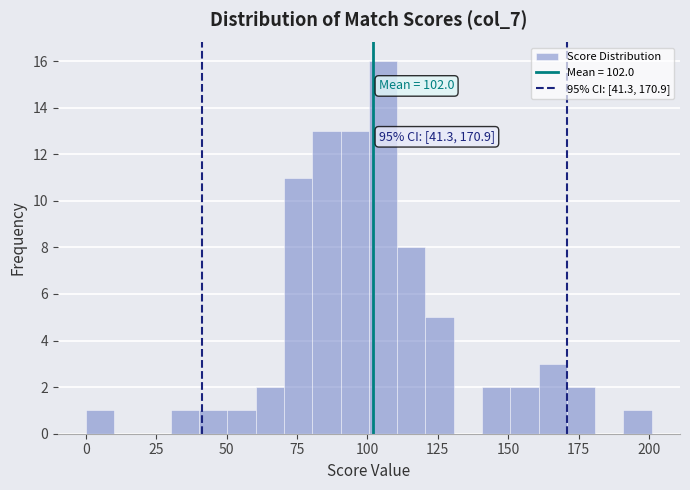

Around what value on the x-axis is the tallest bar? Give the approximate position of its centre, as read against the axis.

105